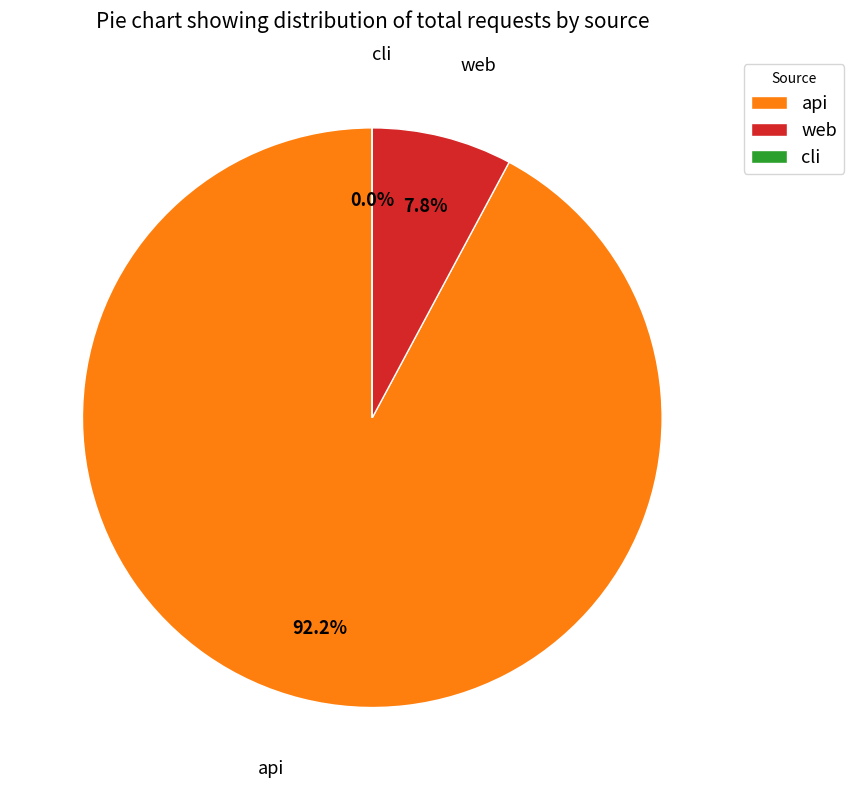

What is the largest slice in the pie chart?

api